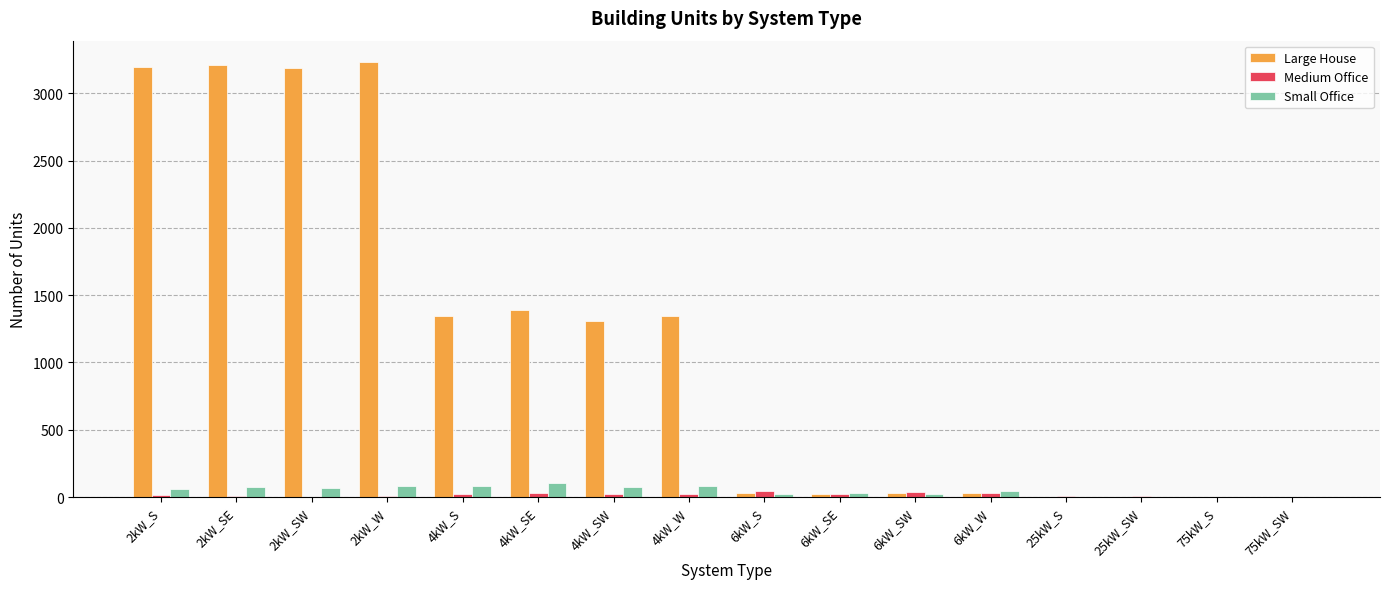

How many series are shown in this chart?

3